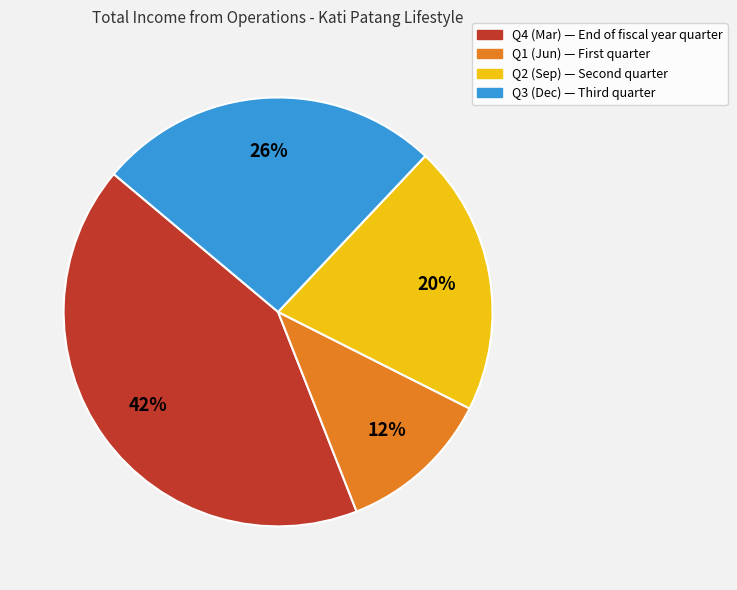

Does any single category account for the majority?

No